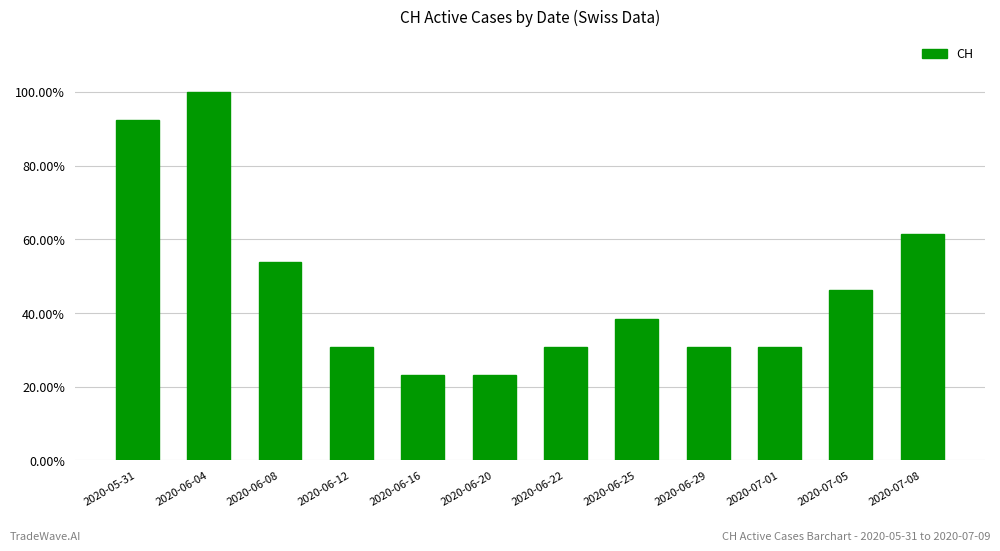

What is the sum of all values?

5.6